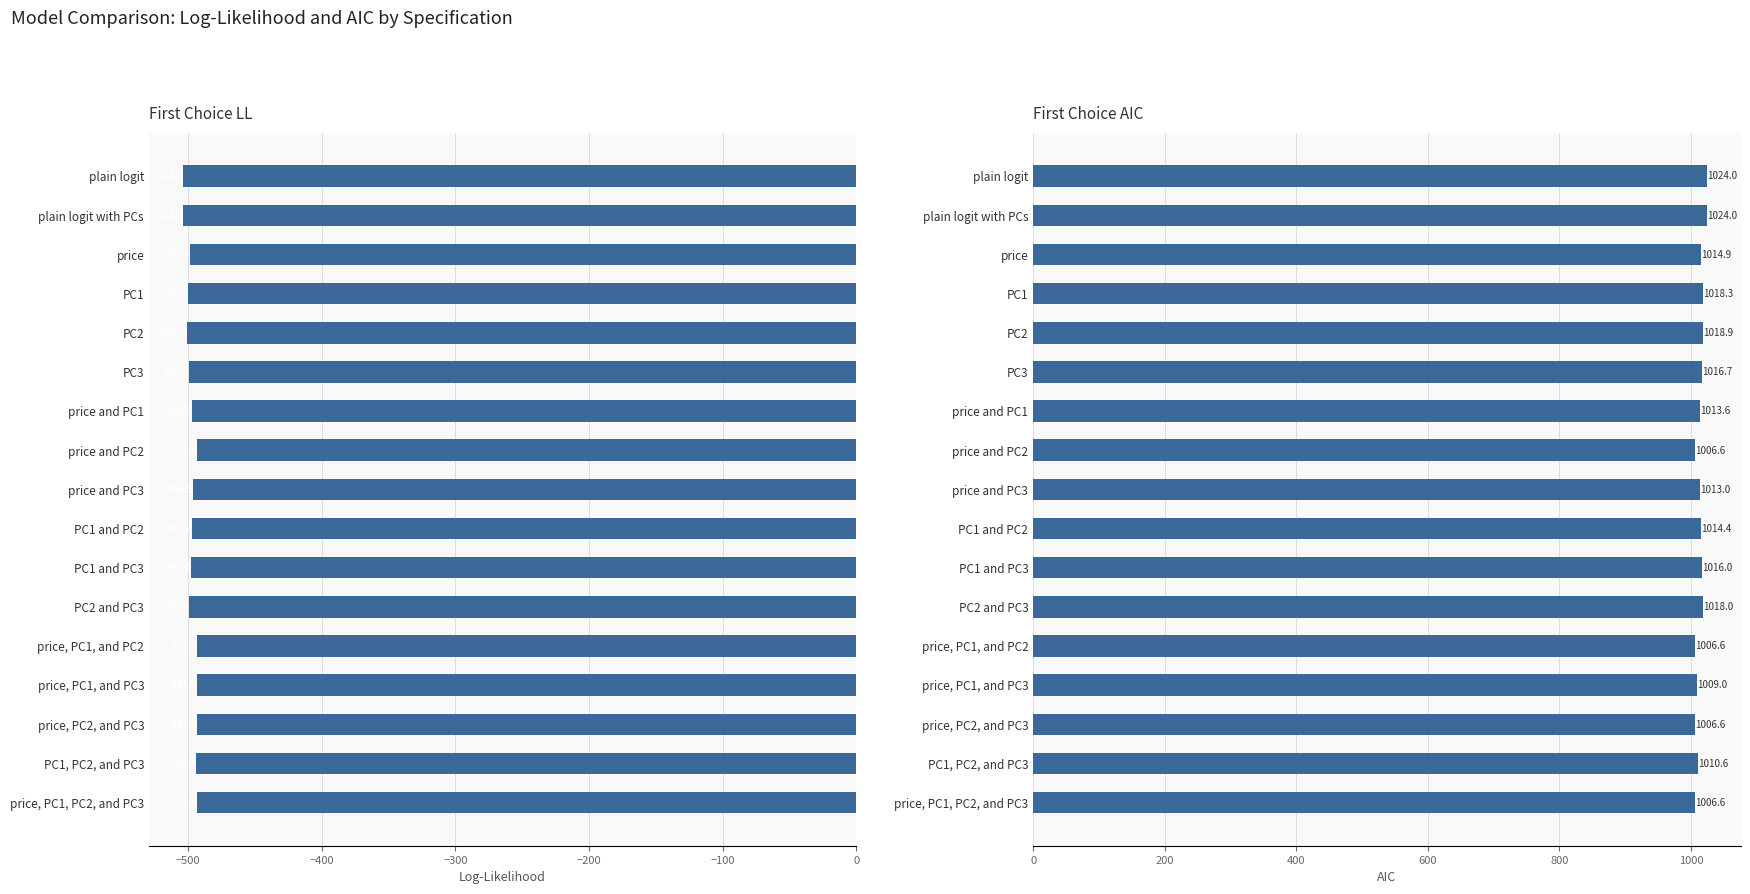

Reading left to right, what are all the values shown in this chart?

First Choice LL: -504.0	-504.0	-498.4	-500.1	-500.4	-499.3	-496.8	-493.3	-496.5	-497.2	-498.0	-499.0	-493.3	-493.5	-493.3	-494.3	-493.3
First Choice AIC: 1024.0	1024.0	1014.9	1018.3	1018.9	1016.7	1013.6	1006.6	1013.0	1014.4	1016.0	1018.0	1006.6	1009.0	1006.6	1010.6	1006.6